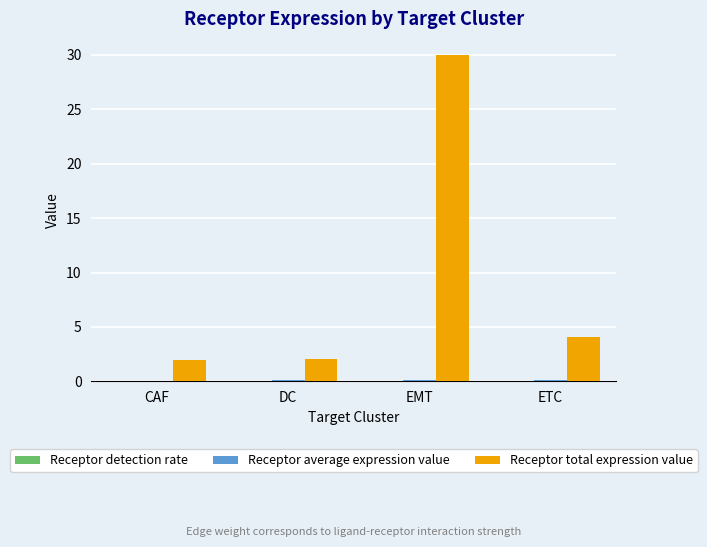

Where is Receptor total expression value nearest to the value 15?

ETC